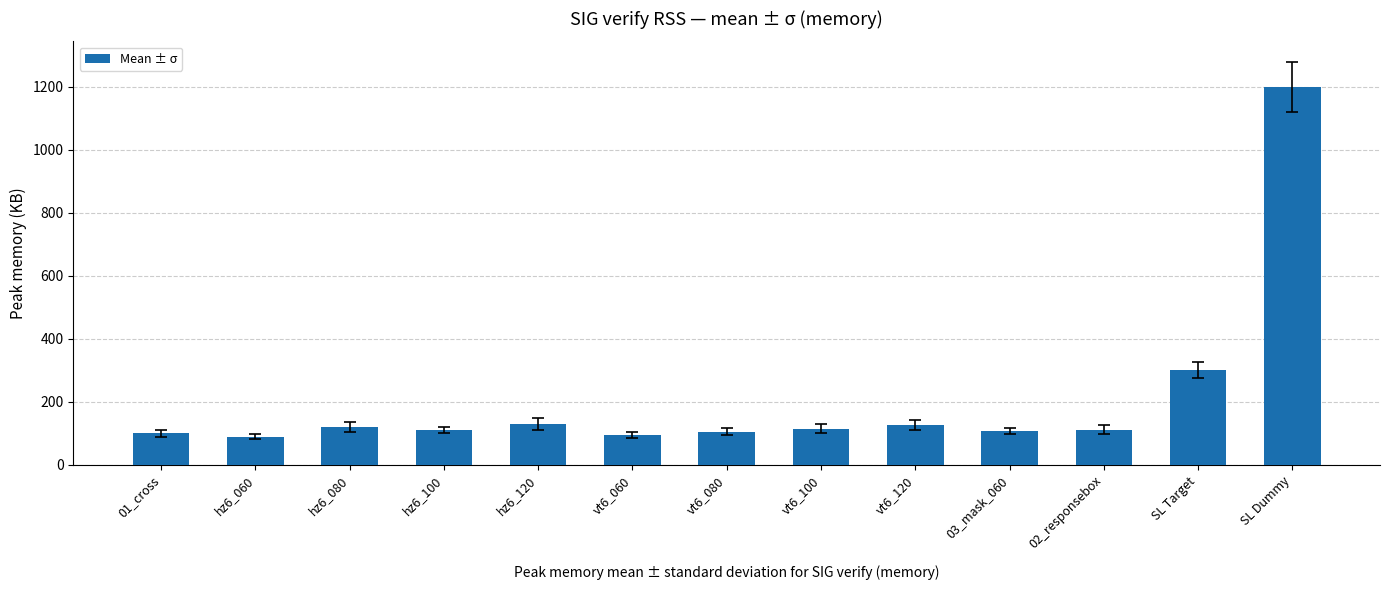

Which has a higher value, hz6_080 or SL Target?

SL Target